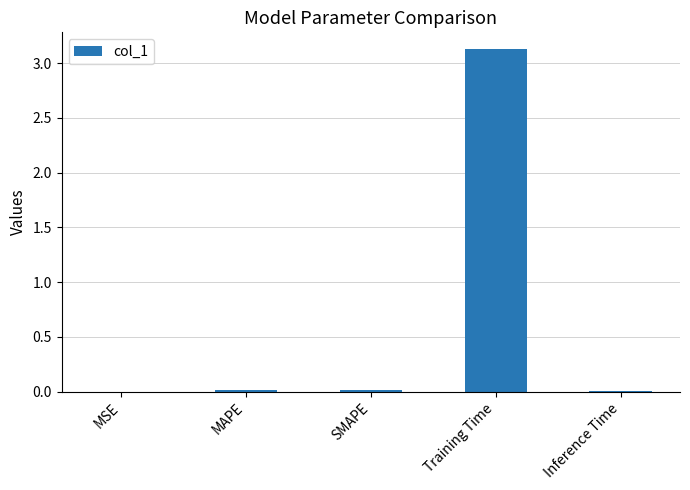

Which category has the highest value across all series?

Training Time